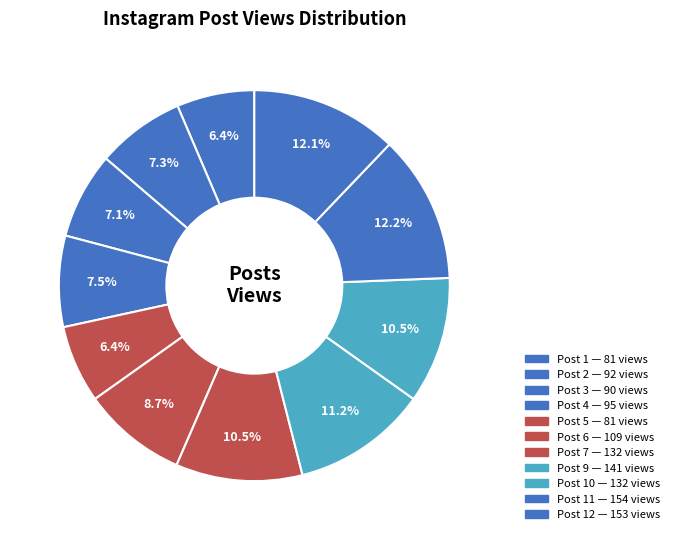

Count the number of slices in the pie.

11